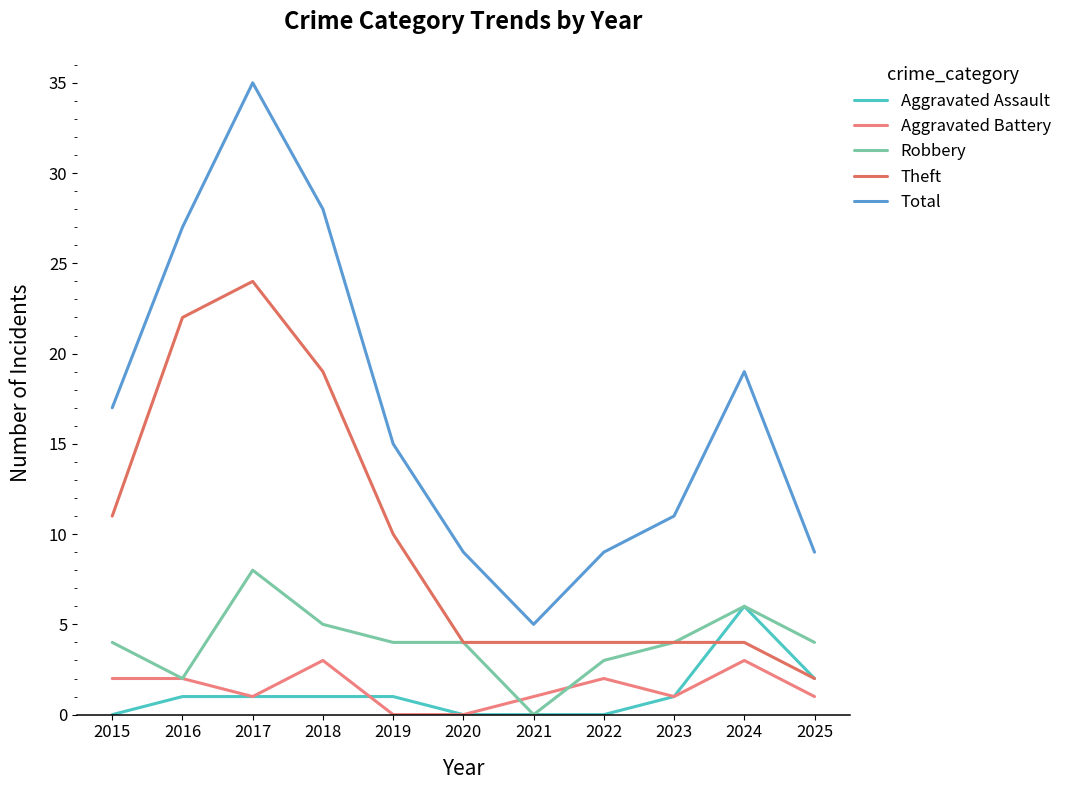

Where is Total nearest to the value 20?

2024